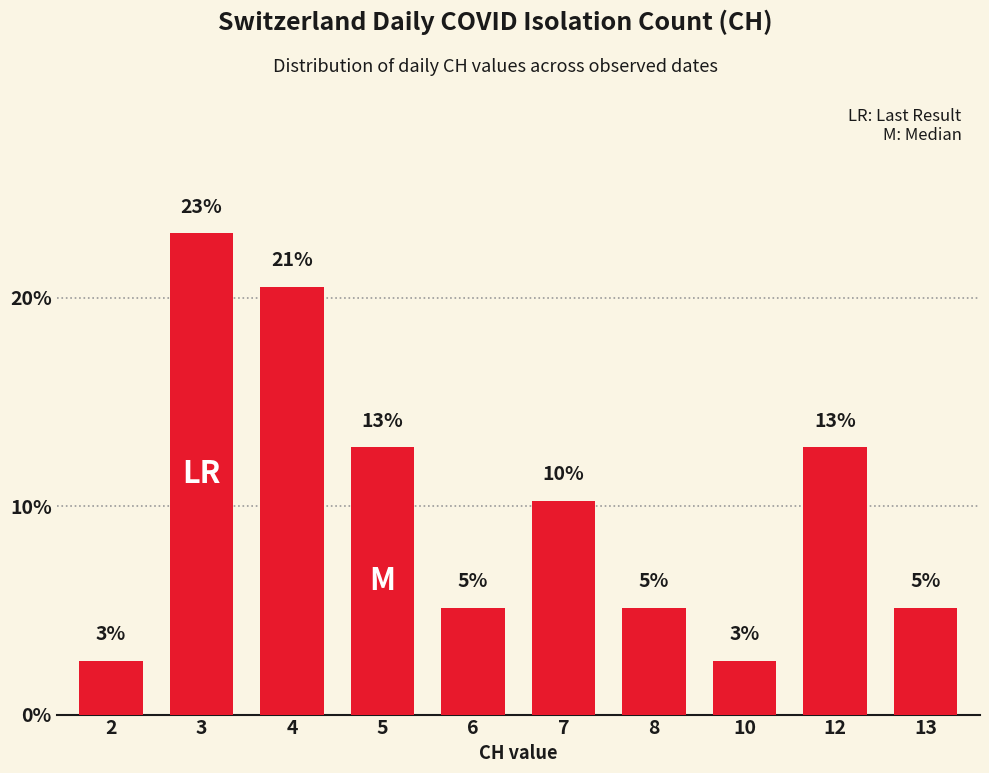

Are the bars horizontal?

No